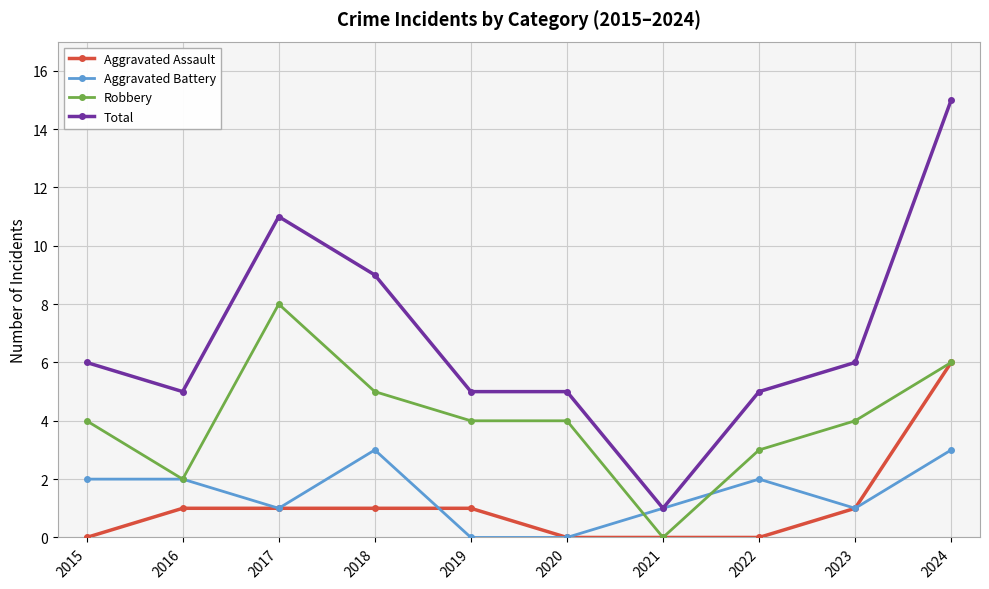

At which category does Total reach its first local valley?

2016